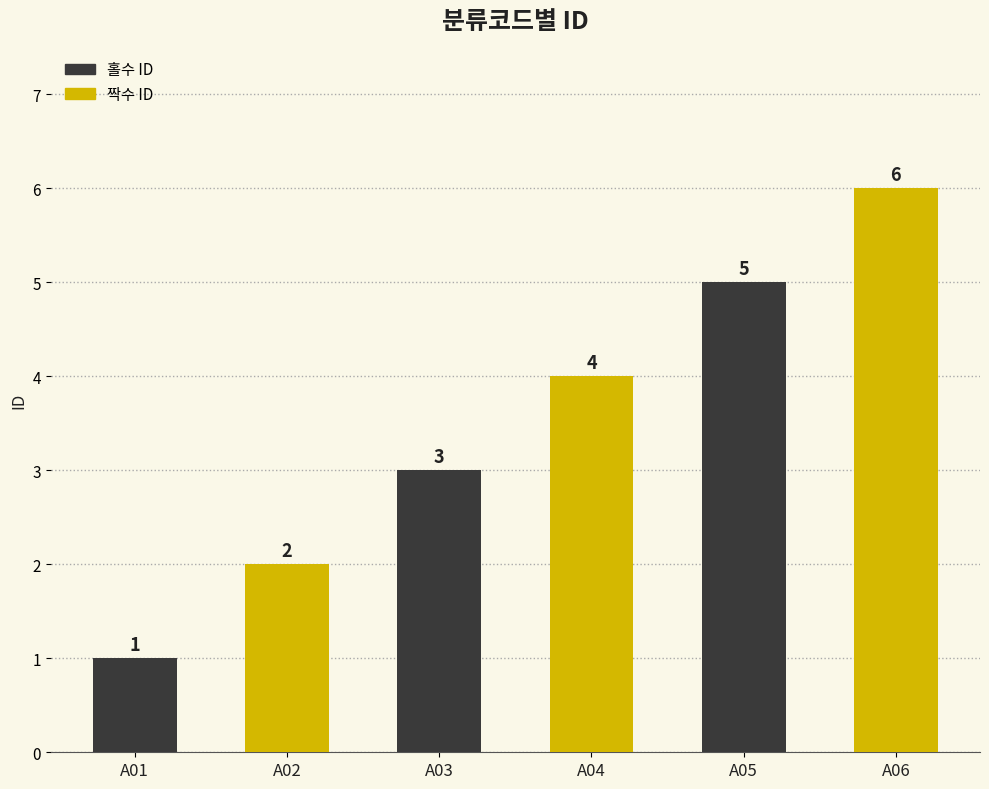

How many categories are shown in the chart?

6